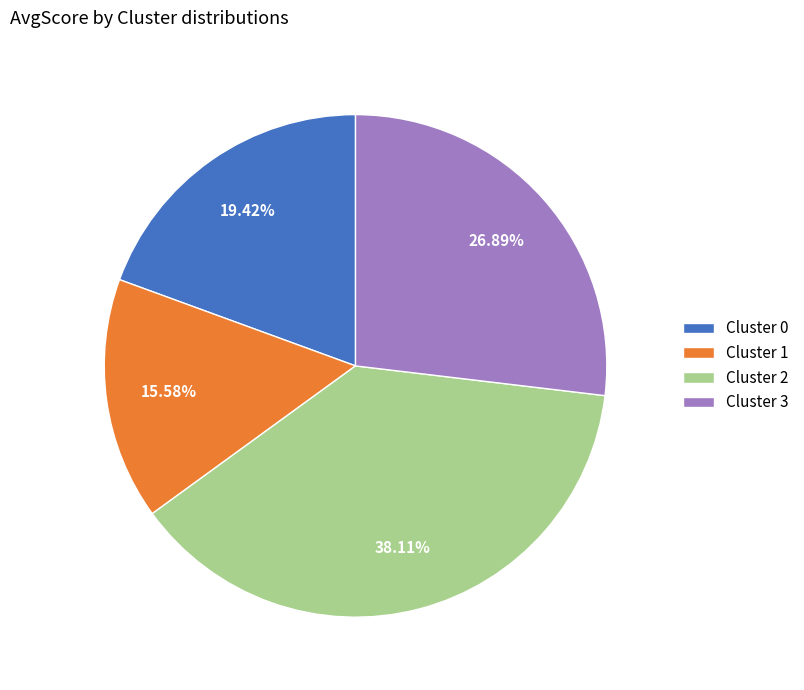

The Cluster 2 slice represents 38% of the pie. True or false?

True